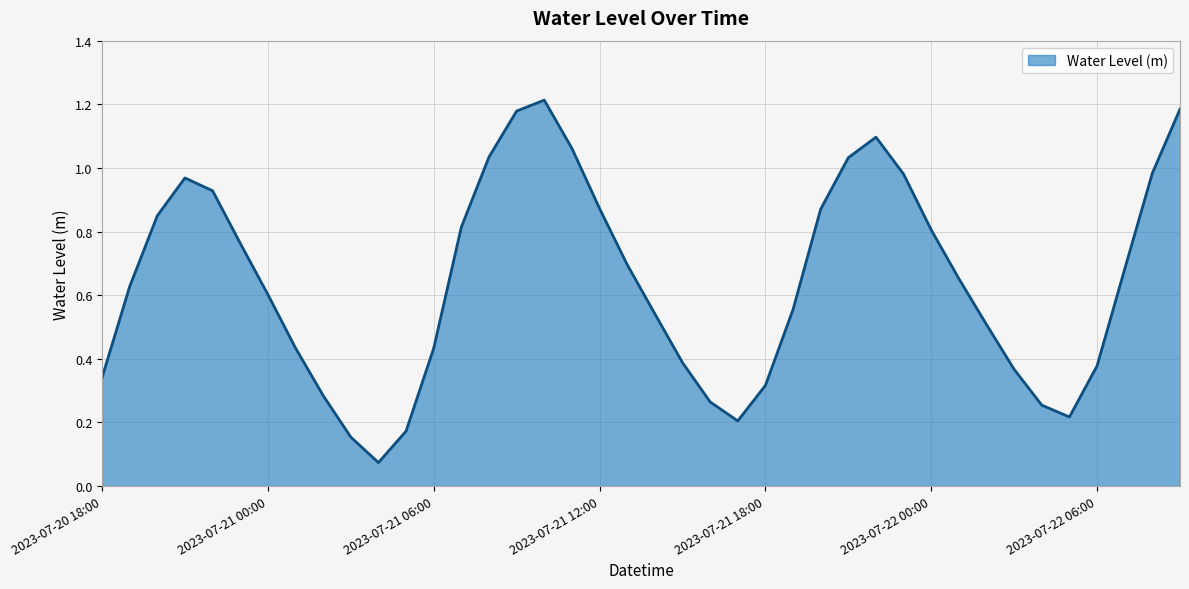

How many categories are shown in the chart?

40